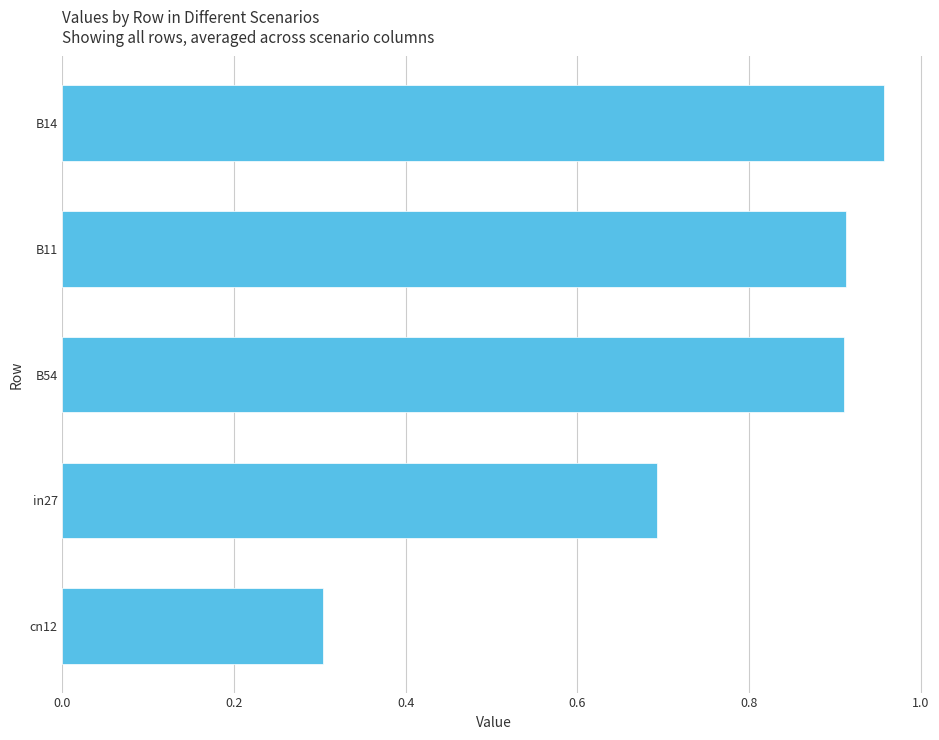

How many bars are there in total?

5